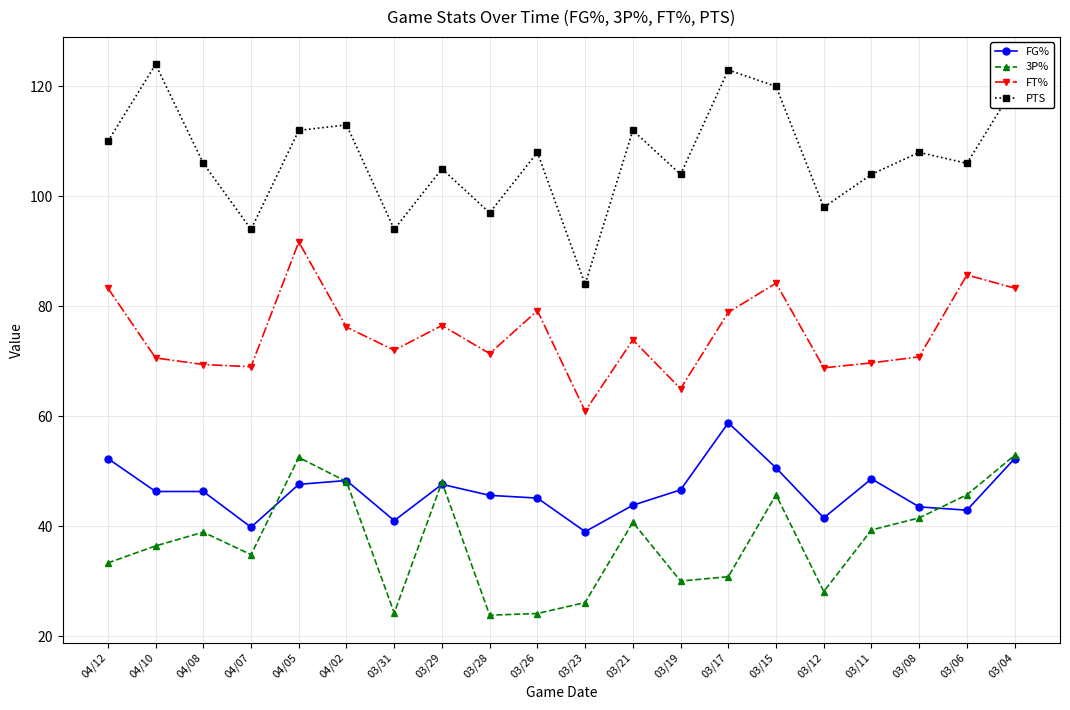

True or false: FG% and FT% cross at least once.

False